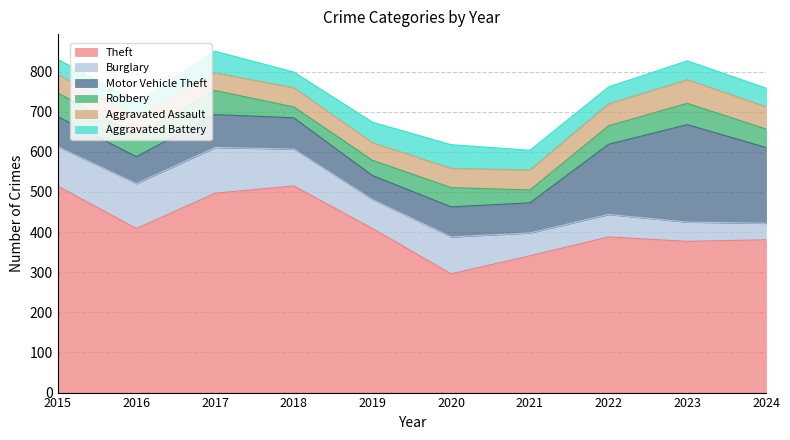

Where is the first local maximum for Motor Vehicle Theft?

2017